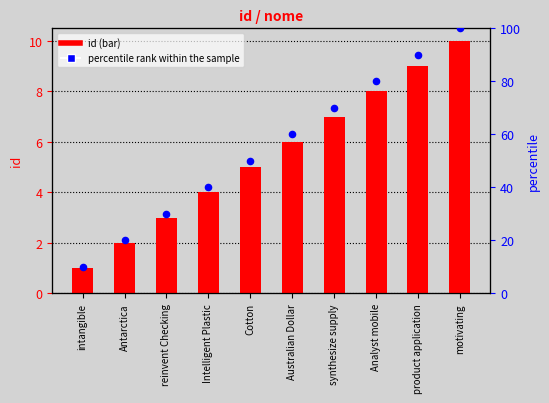

Which series reaches the maximum Y coordinate?

percentile rank within the sample